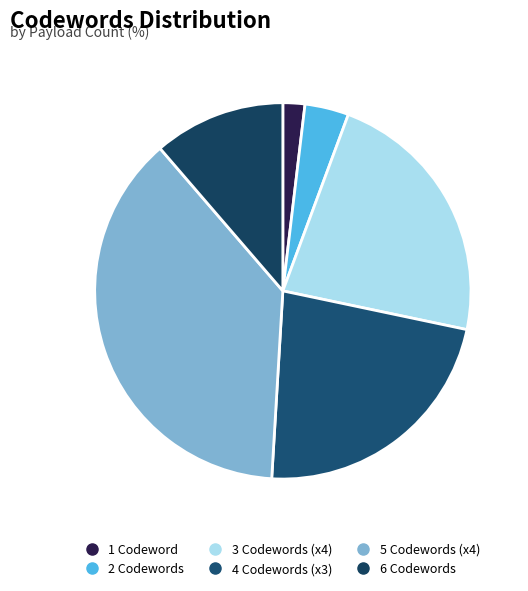

How many slices are in this pie chart?

6